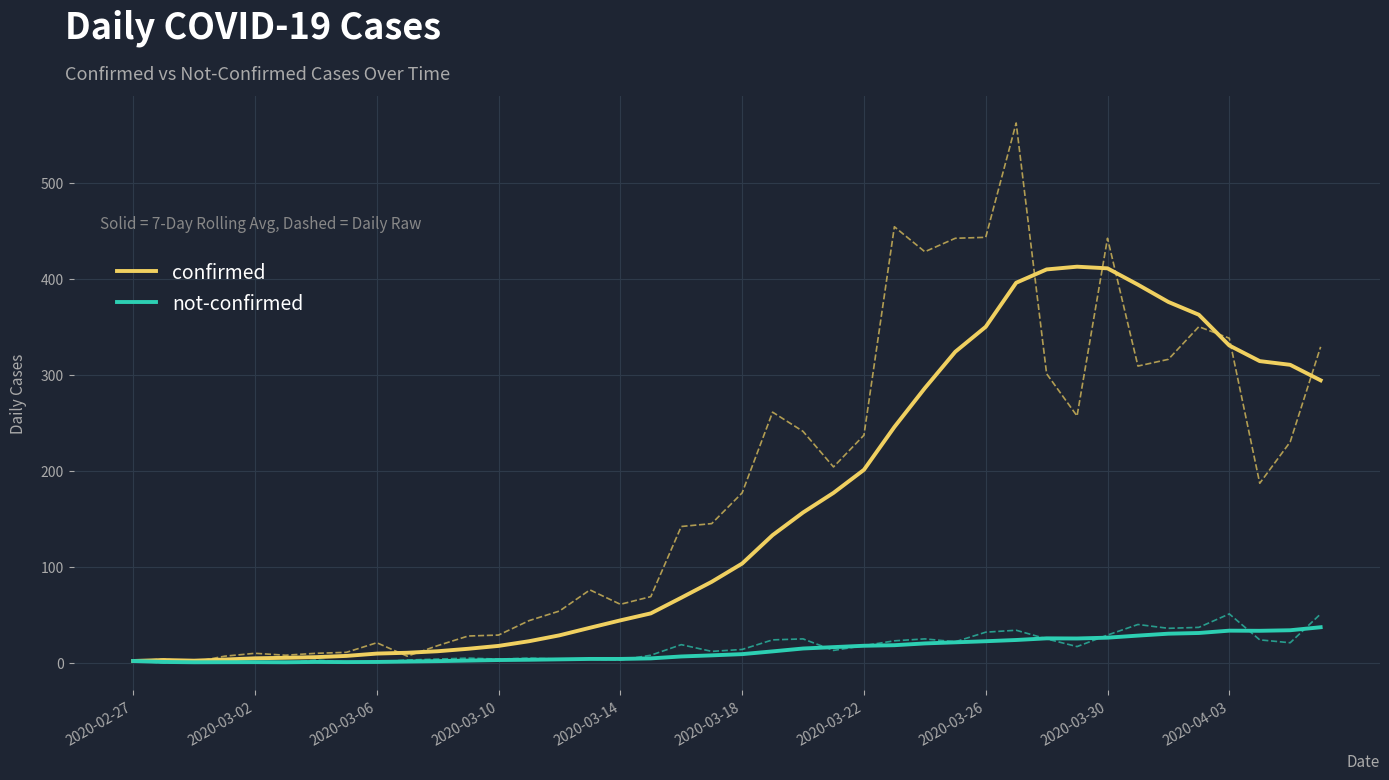

Does the chart display data point markers on the line(s)?

No